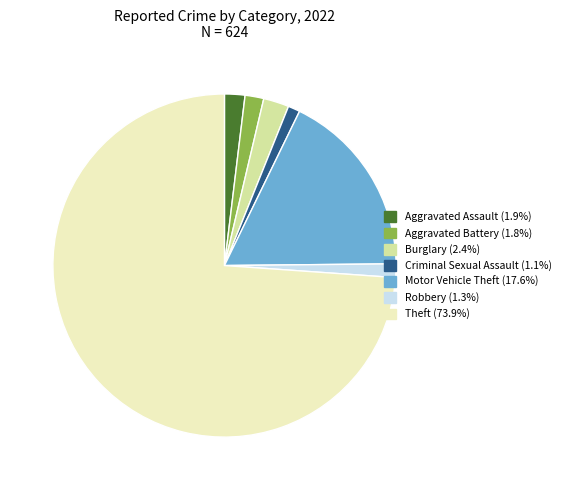

Does Burglary represent more than half of the total?

No